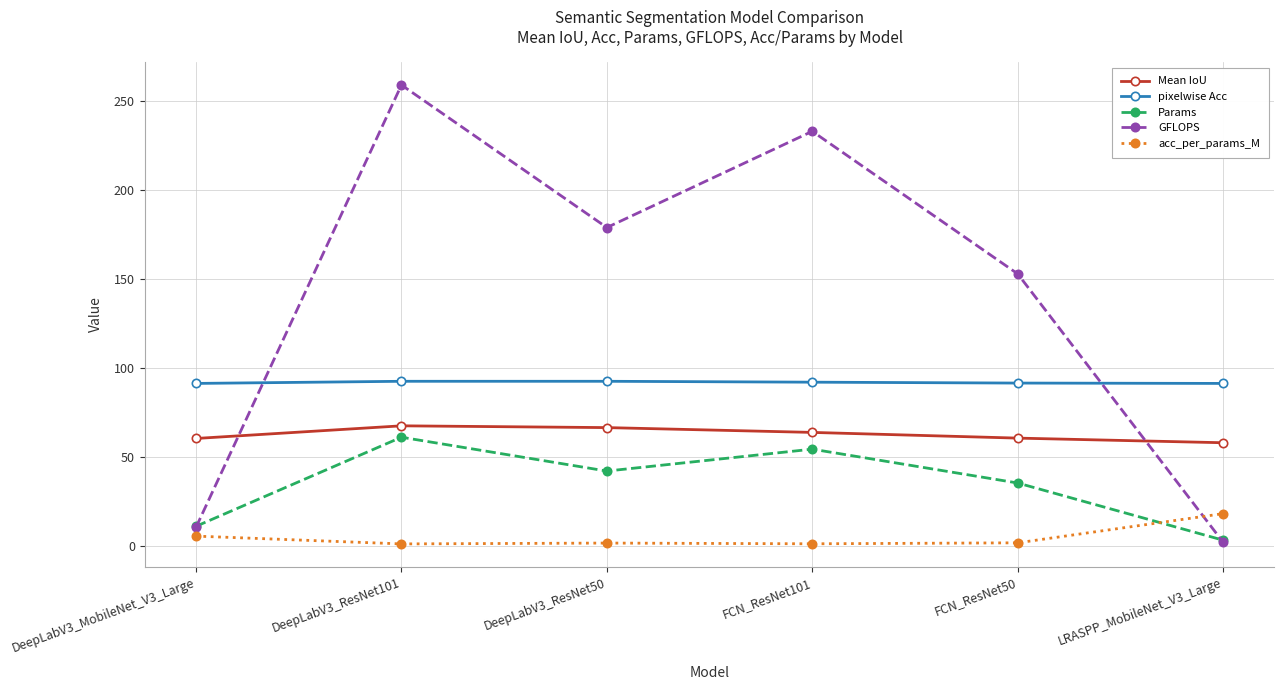

At which category does Params reach its first local peak?

DeepLabV3_ResNet101